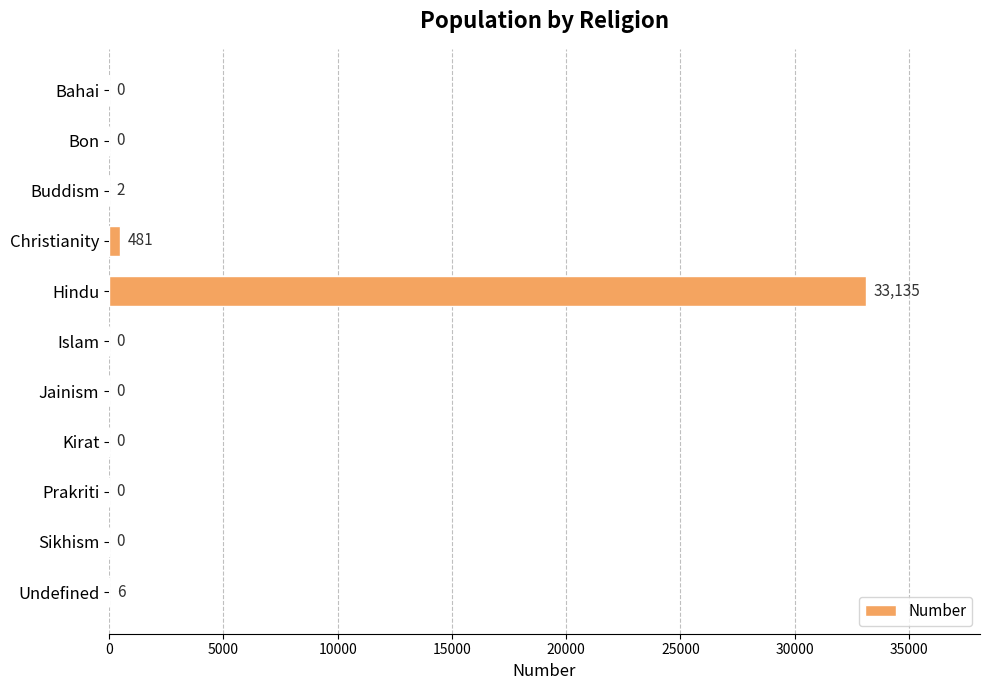

Which category has the highest value across all series?

Hindu